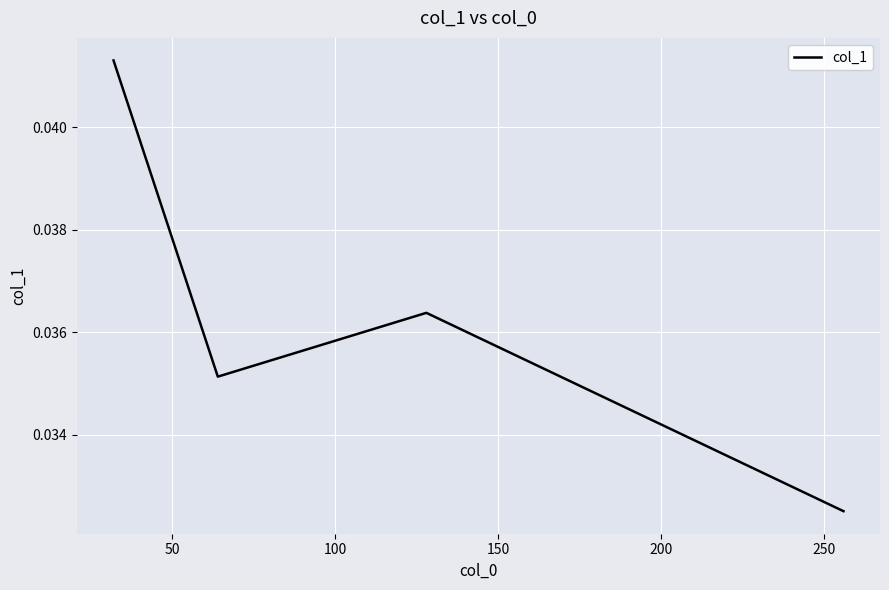

Does the chart have visible grid lines?

Yes